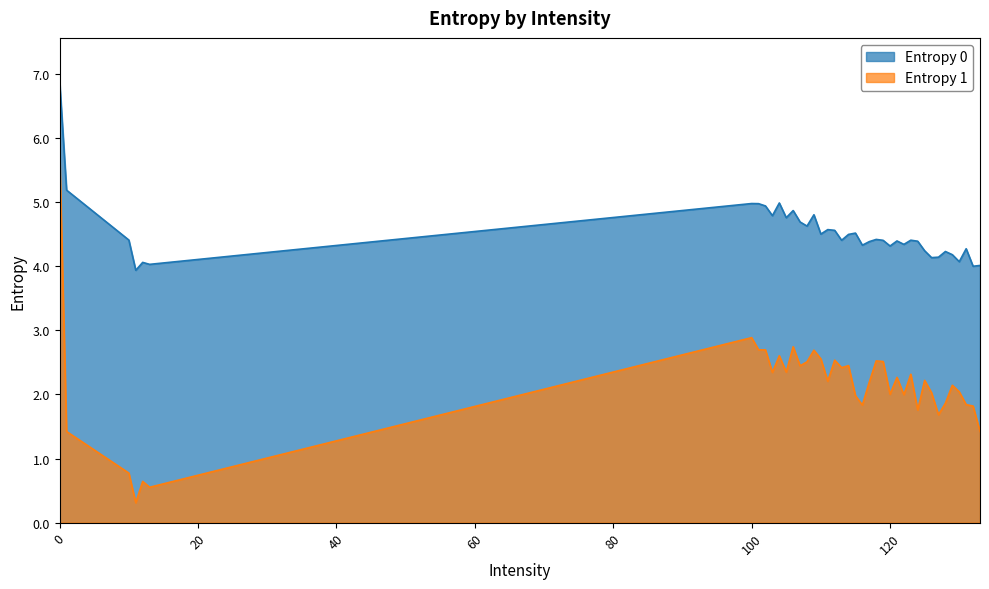

True or false: Entropy 0 and Entropy 1 intersect in this chart.

False